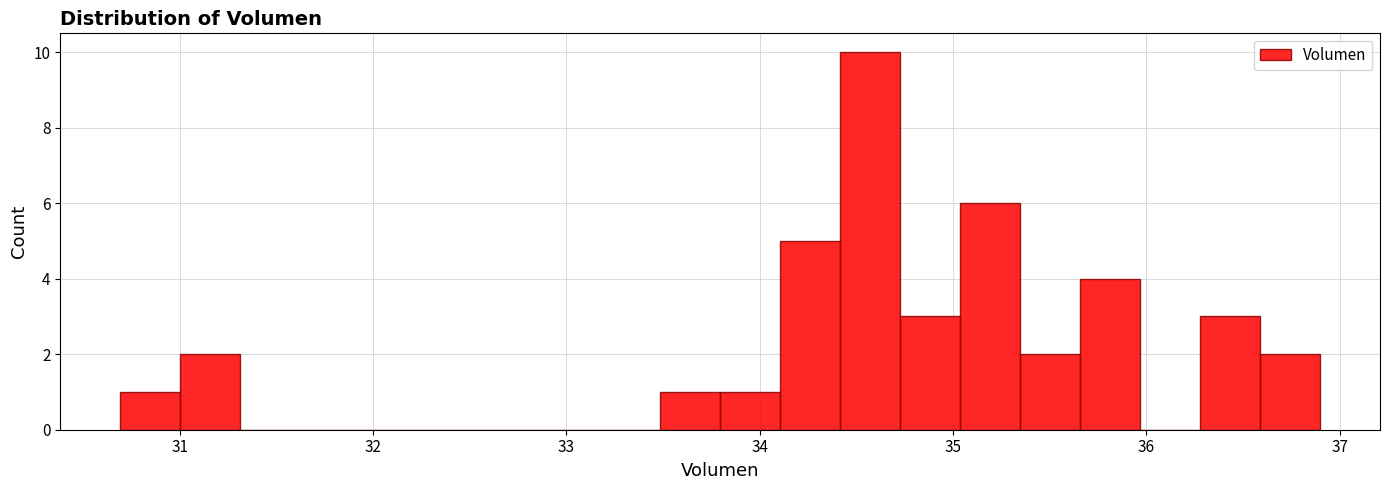

Around what value on the x-axis is the tallest bar? Give the approximate position of its centre, as read against the axis.

34.6